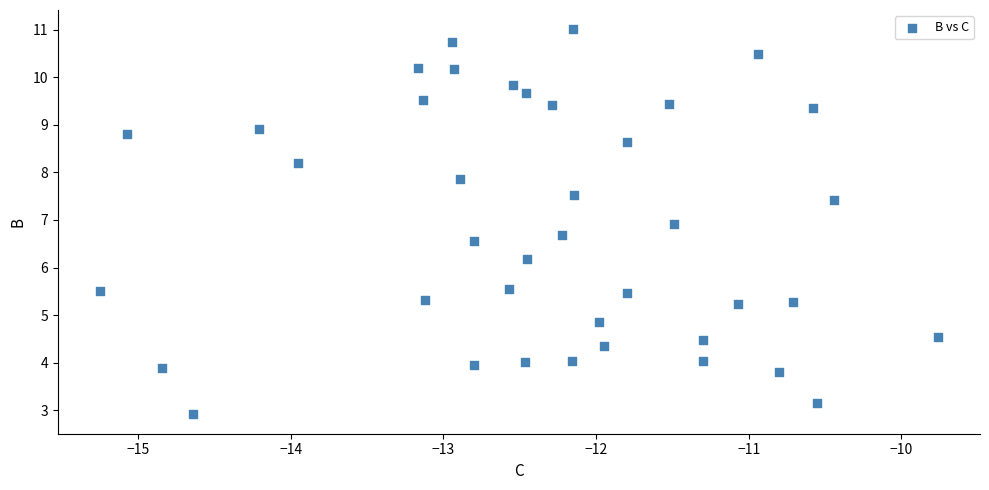

What is the range of Y values (max minus min)?

8.1